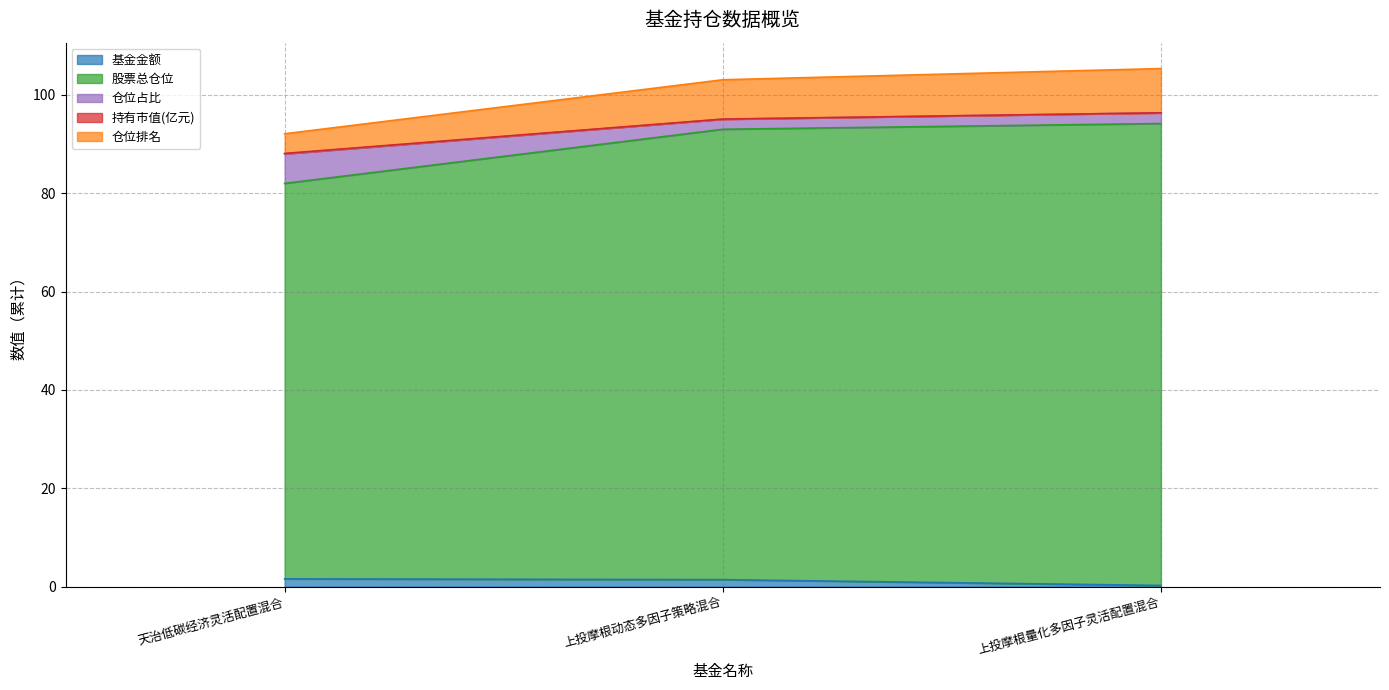

Between 天治低碳经济灵活配置混合 and 上投摩根量化多因子灵活配置混合, which is larger?

天治低碳经济灵活配置混合